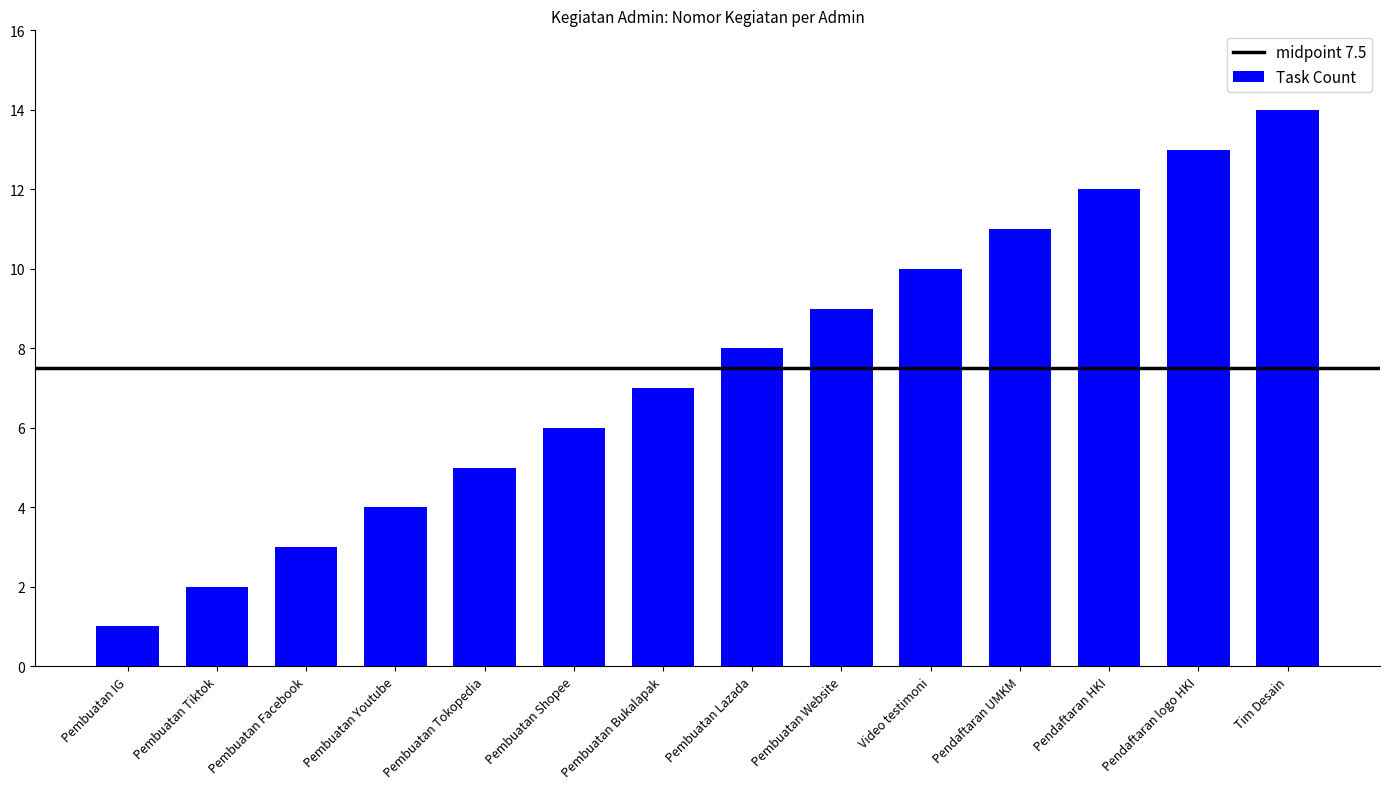

What is the greatest value displayed?

14